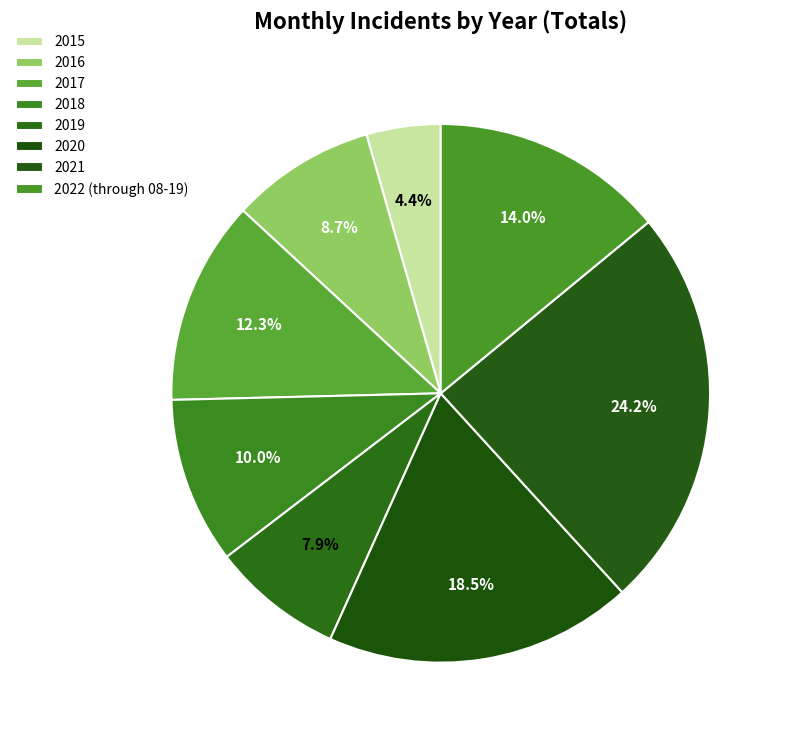

Is it true that 2018 is 2% of the pie?

False